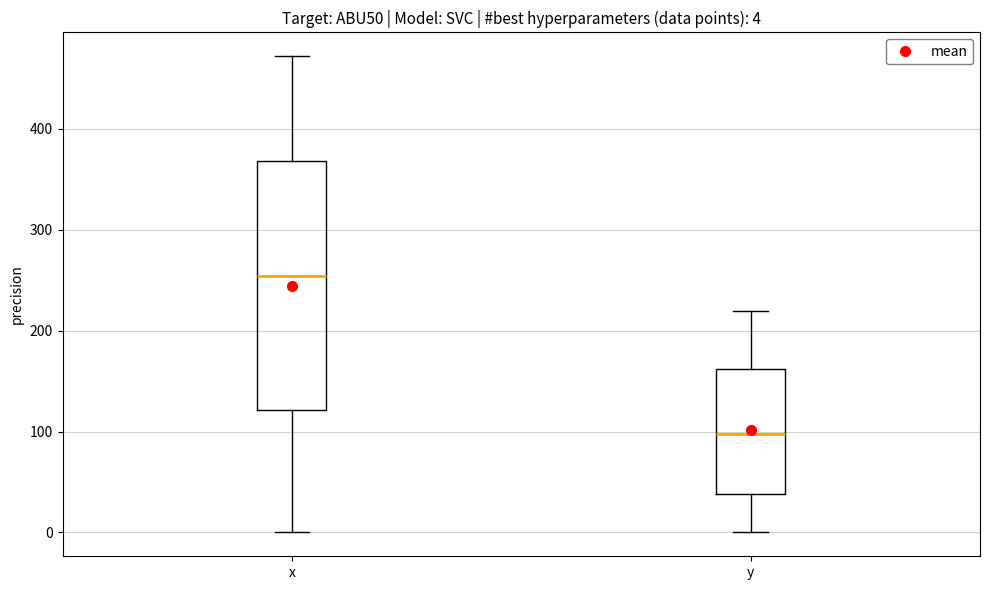

Which box has the highest median line?

x